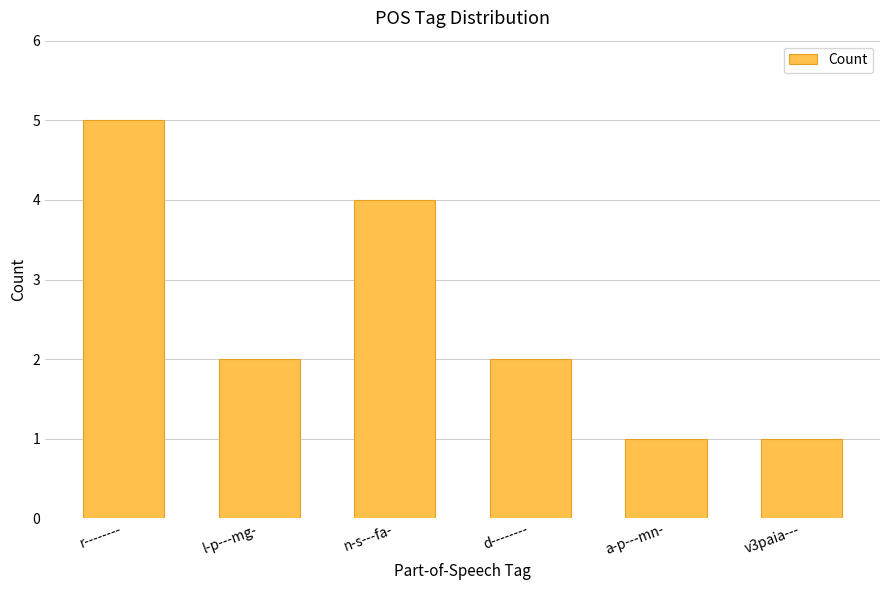

Which category has the highest value across all series?

r--------